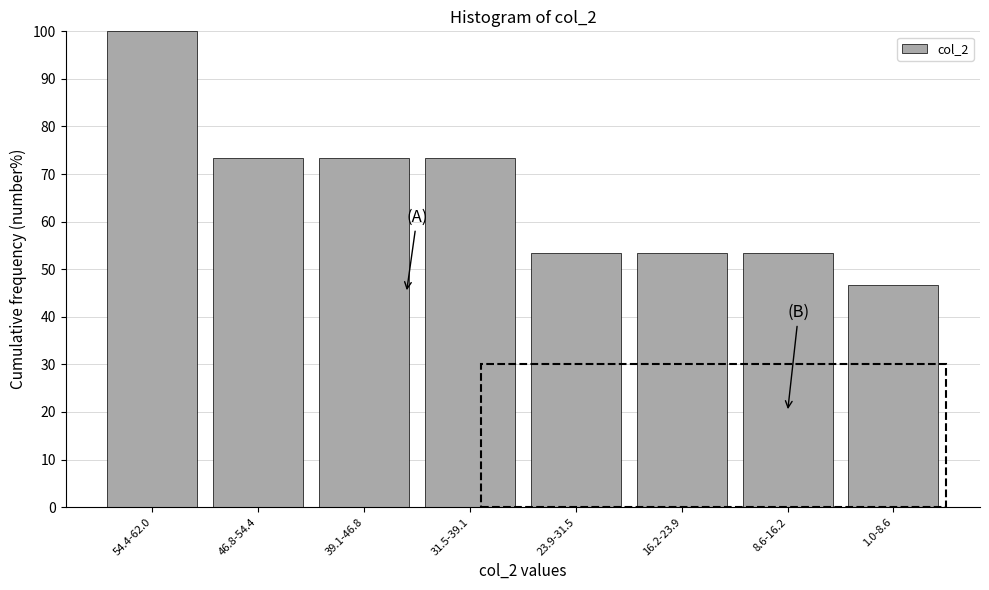

Reading left to right, what are all the values shown in this chart?

100.0	73.3	73.3	73.3	53.3	53.3	53.3	46.7